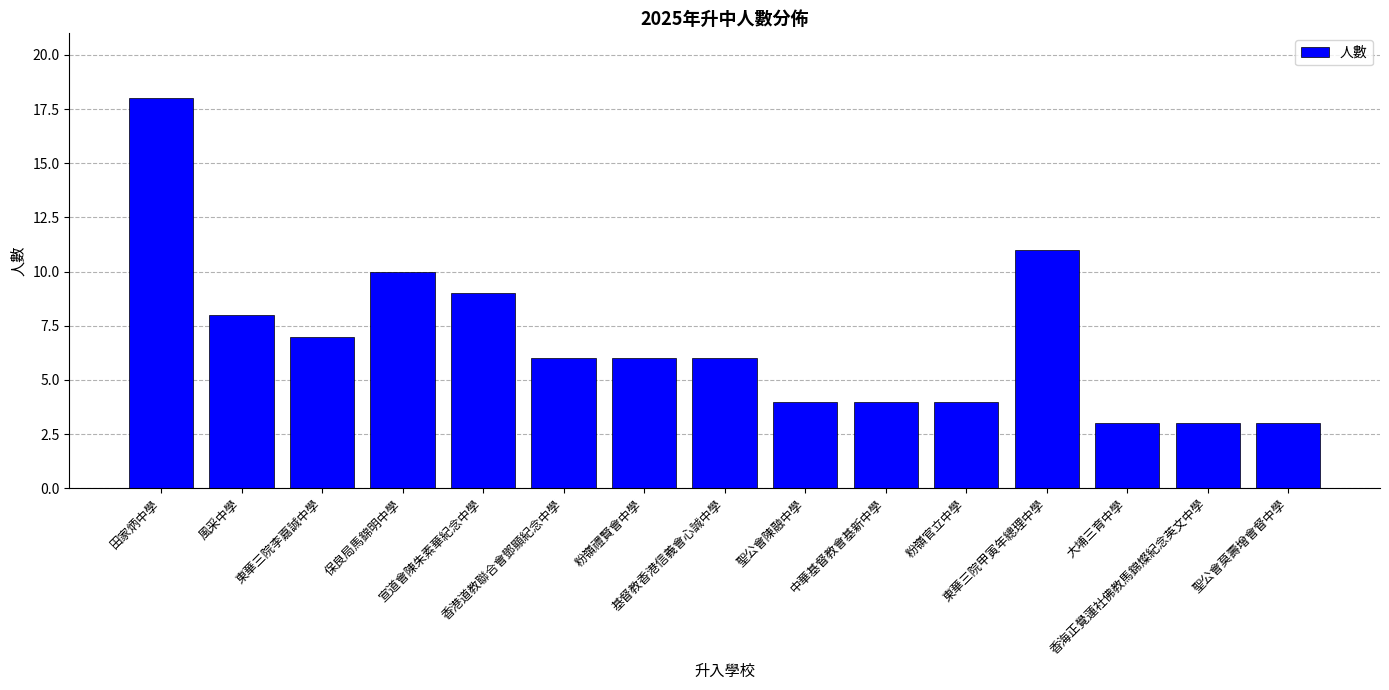

Does the chart contain any negative values?

No